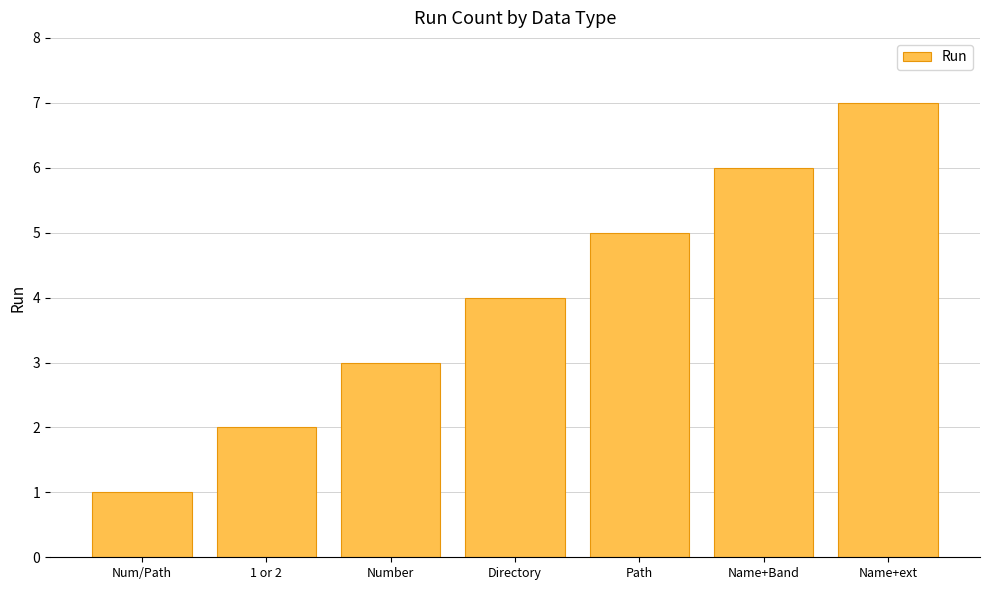

How many values are below 4?

3